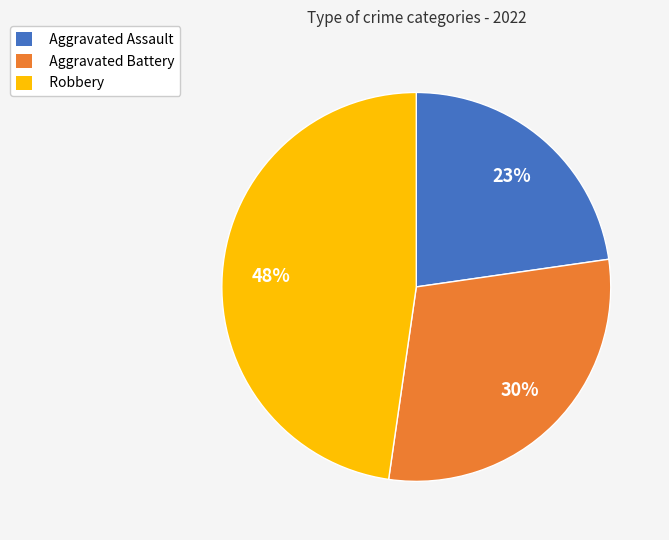

To the nearest percent, what portion does Aggravated Battery represent?

30%